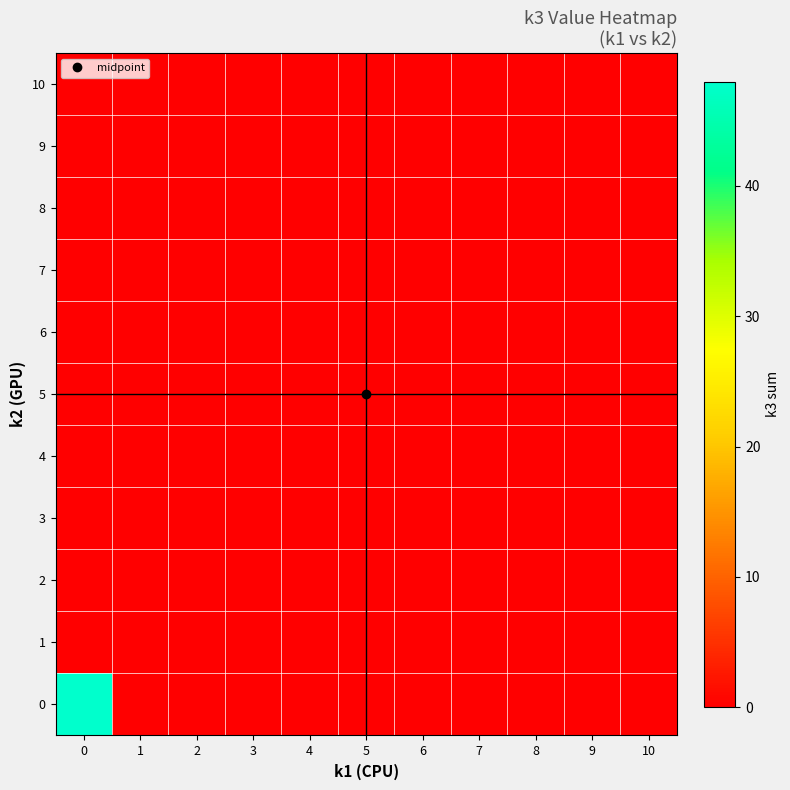

What is the greatest value displayed?

48